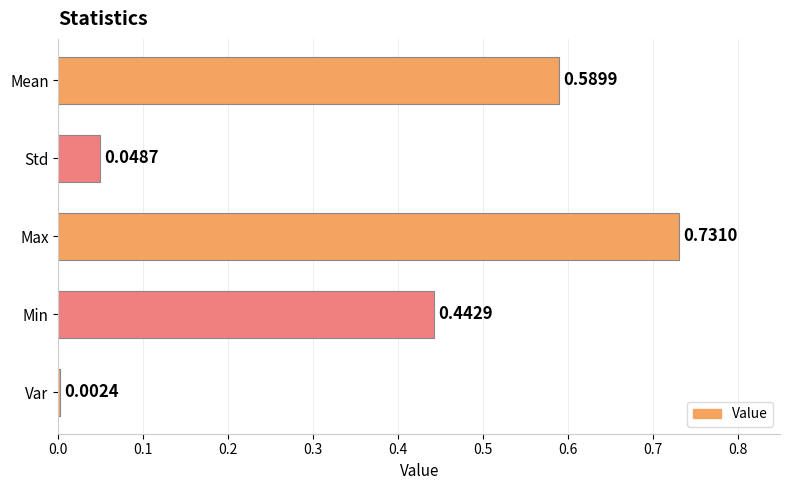

What is the sum of all values?

1.8